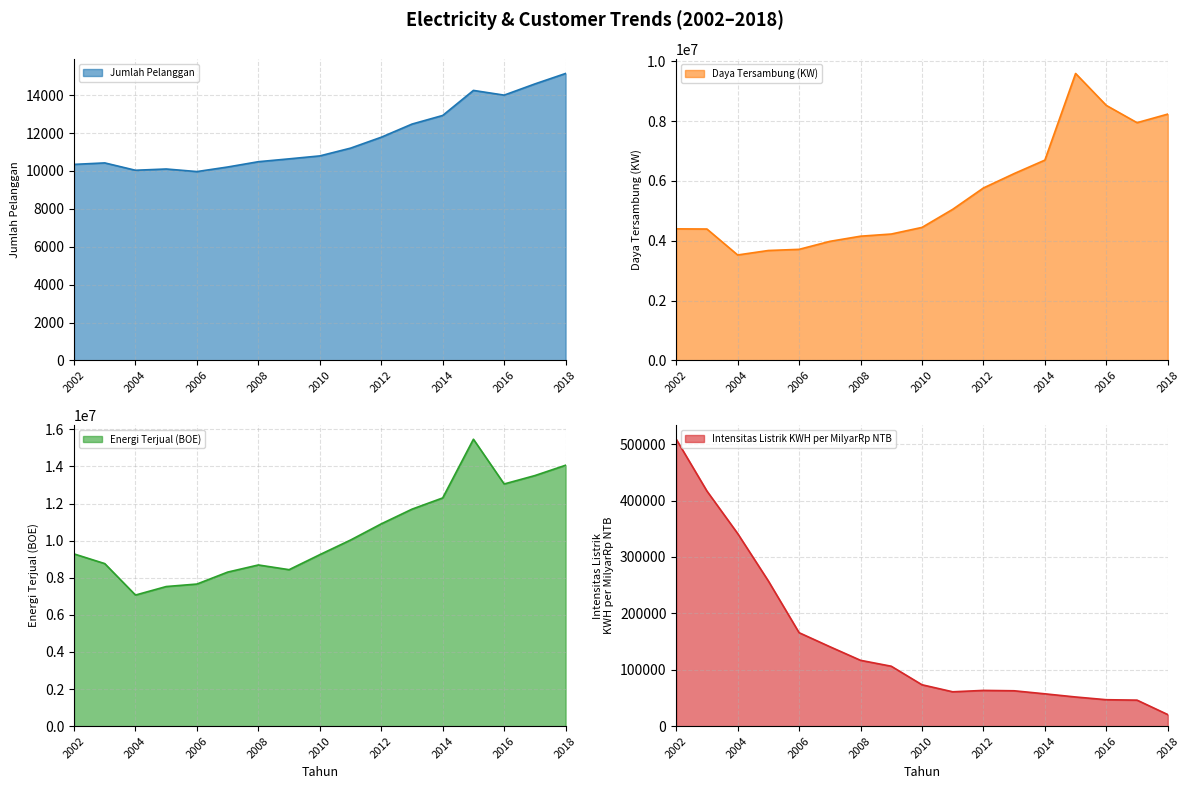

Which series has the widest spread of values?

Energi Terjual (BOE)